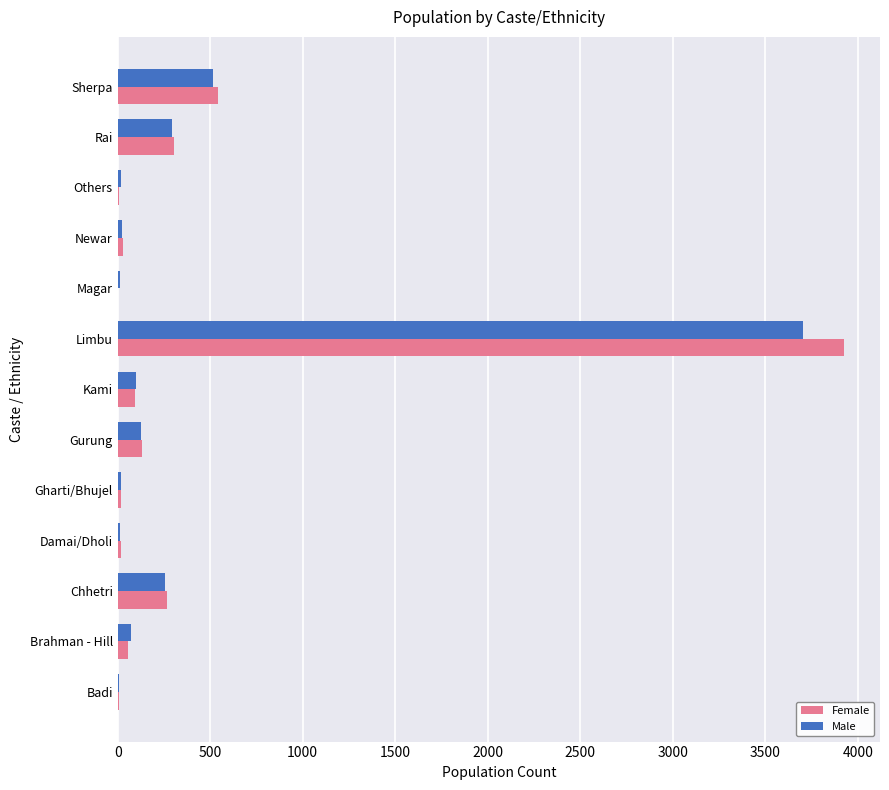

What is the total value across all series at Gurung?

257